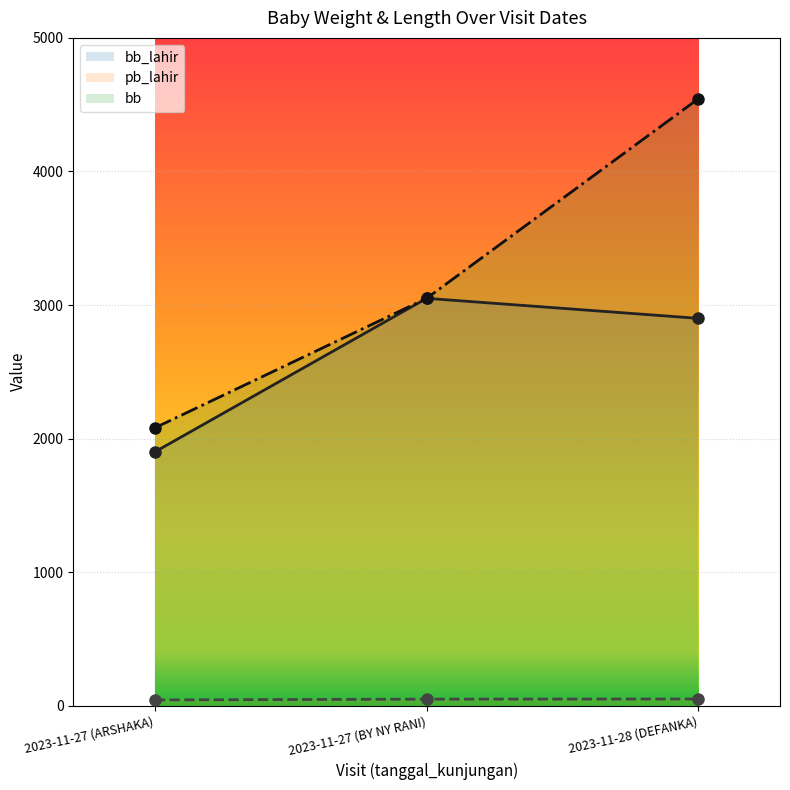

Is it true that pb_lahir equals 49 at 2023-11-27 (BY NY RANI)?

True